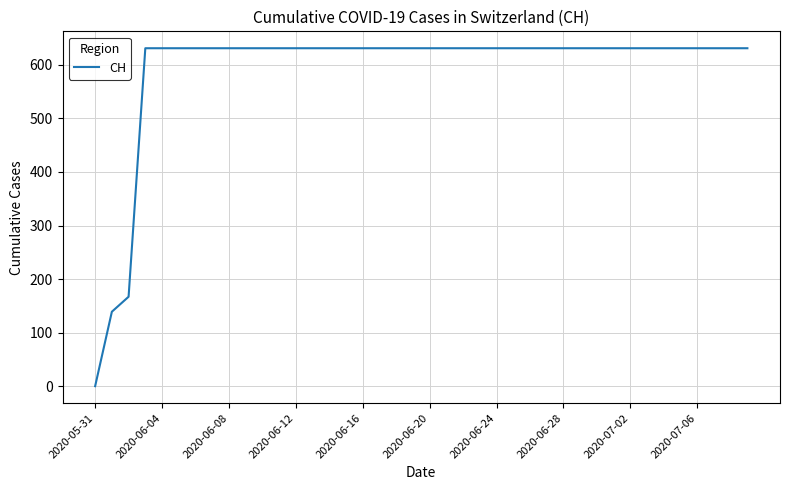

What is the difference between the maximum and minimum values?

631